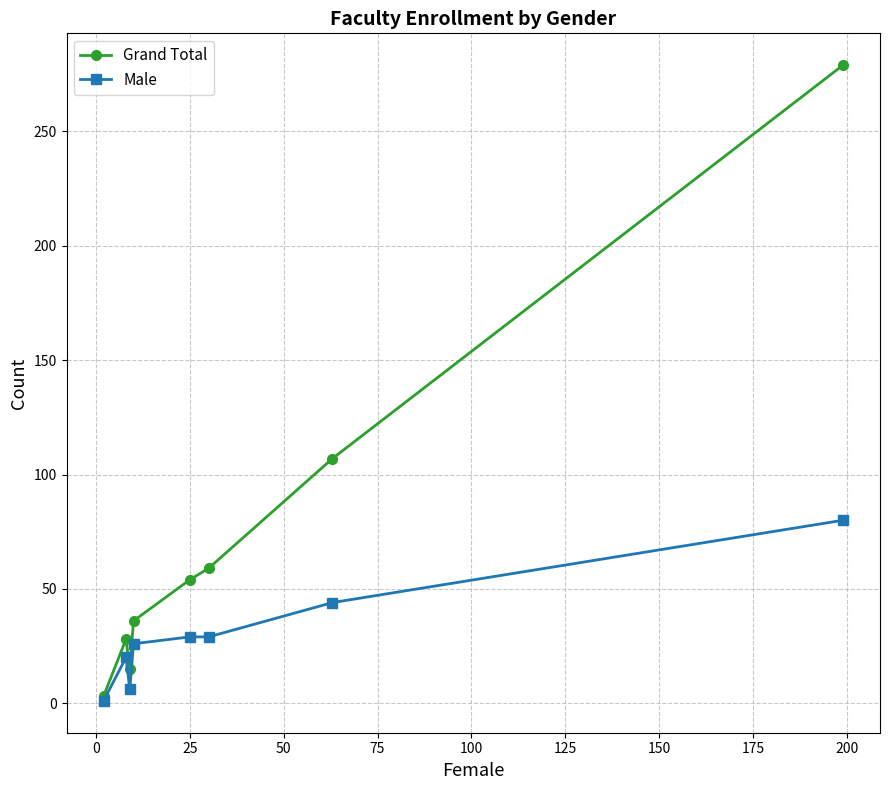

List the series in order of their peak value, highest first.

Grand Total, Male